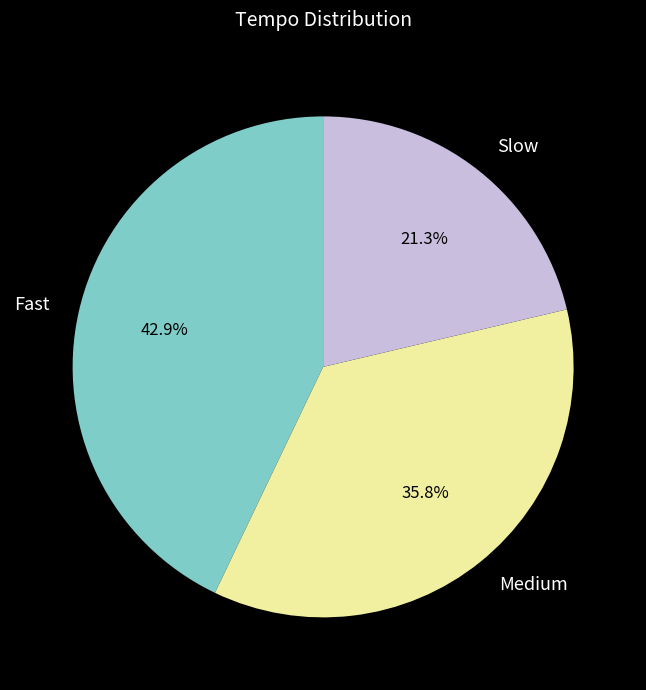

Between Fast and Slow, which is larger?

Fast